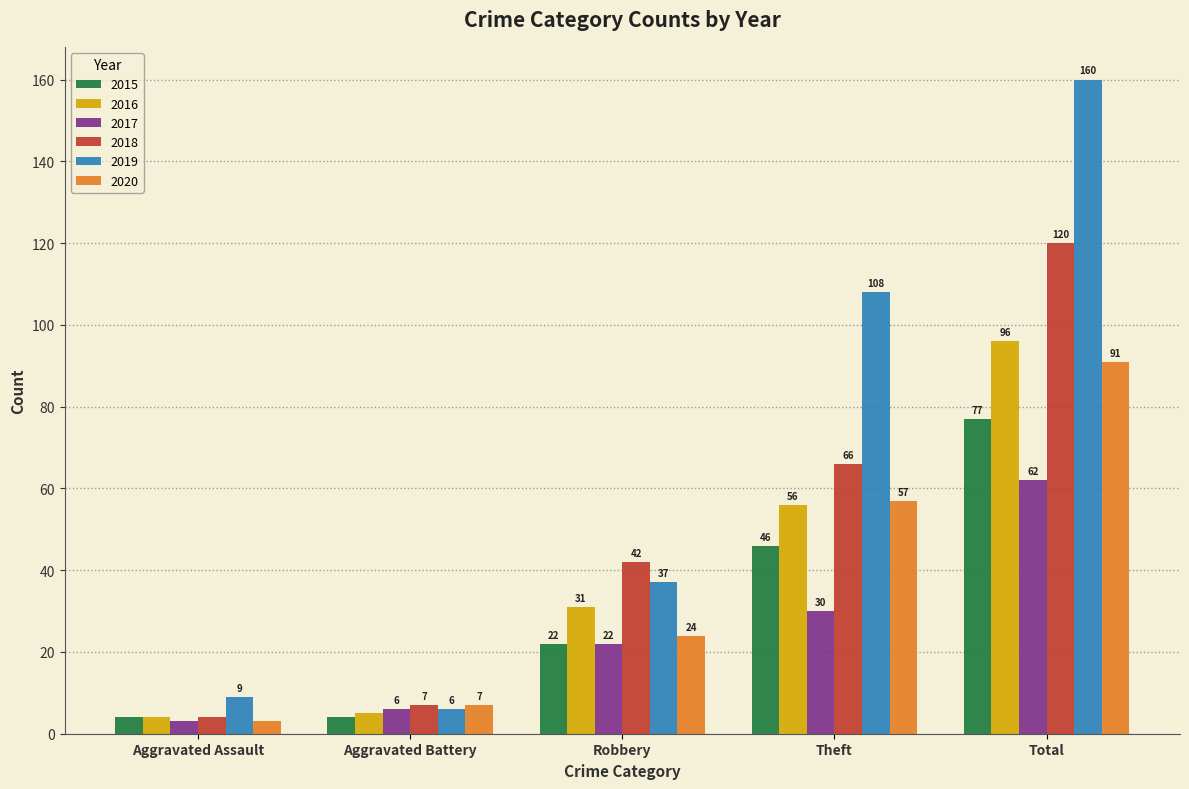

Rank the series by their maximum value, from lowest to highest.

2017, 2015, 2020, 2016, 2018, 2019